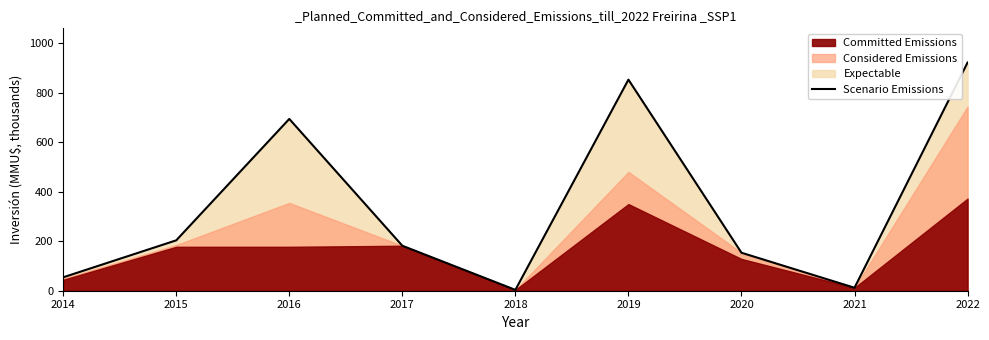

How many points are higher than both their immediate neighbors (excluding endpoints)?

2